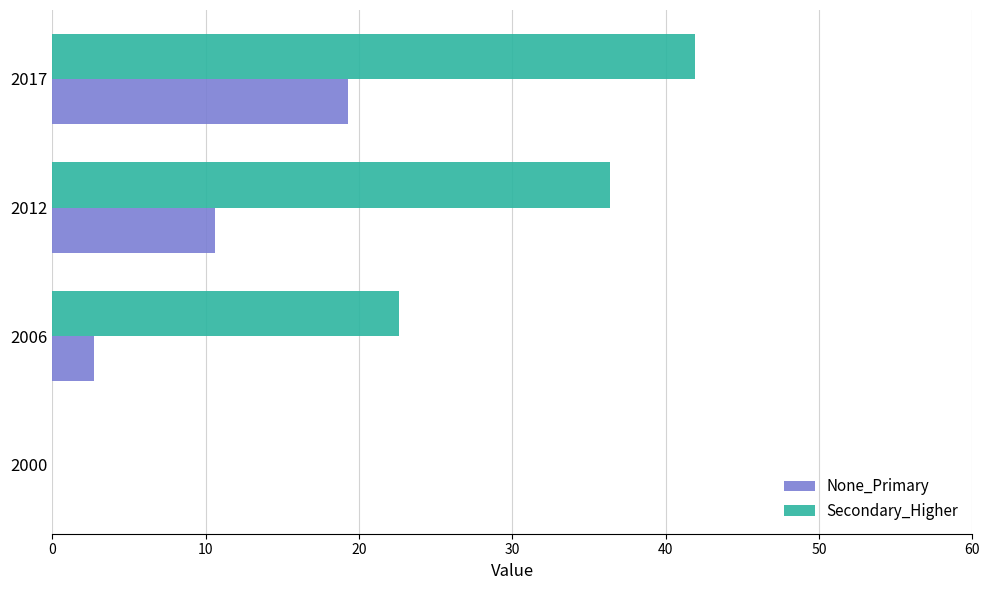

Between 2000 and 2012, which series saw the biggest shift?

Secondary_Higher